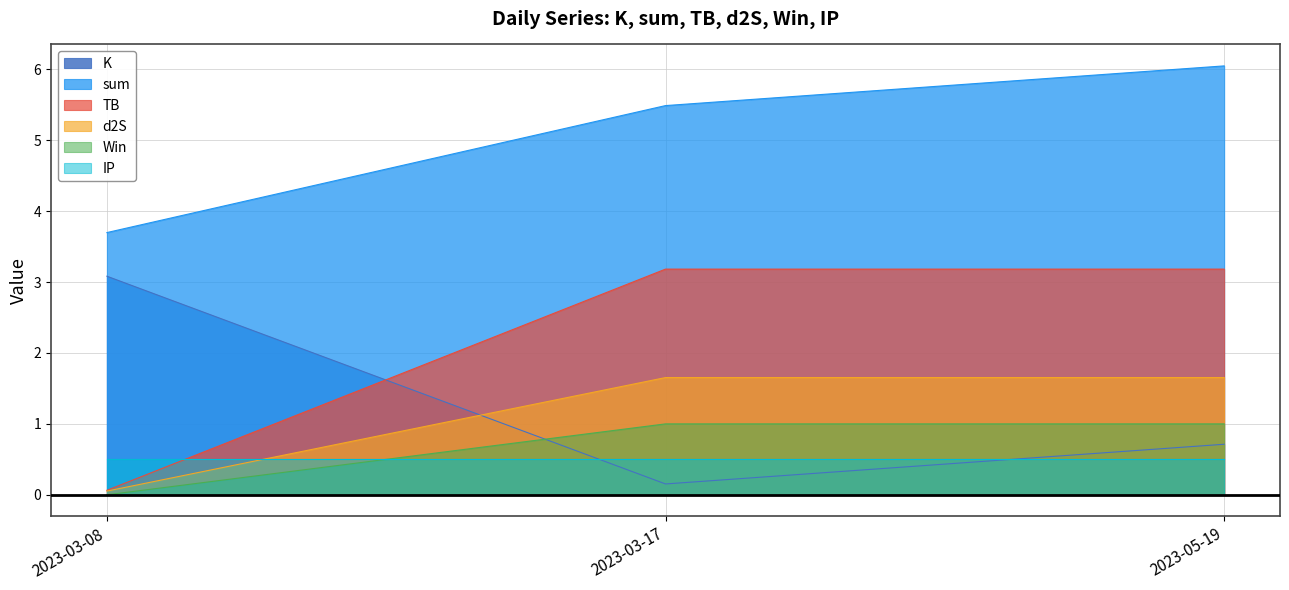

What are all the series names shown in the legend?

K, sum, TB, d2S, Win, IP